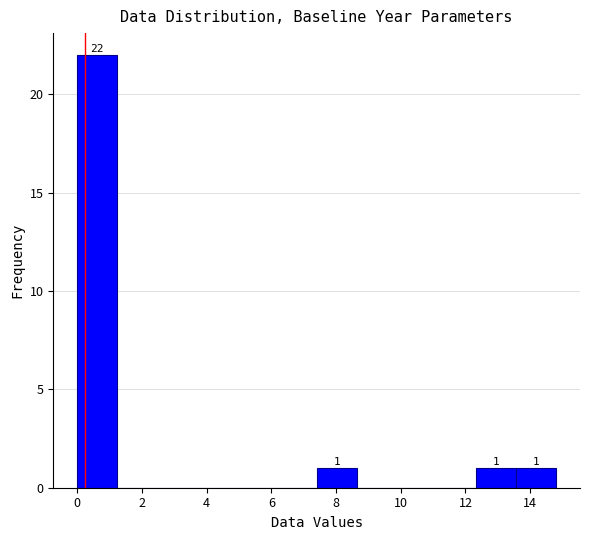

Which range on the x-axis has the tallest bar?

0.0 to 1.2